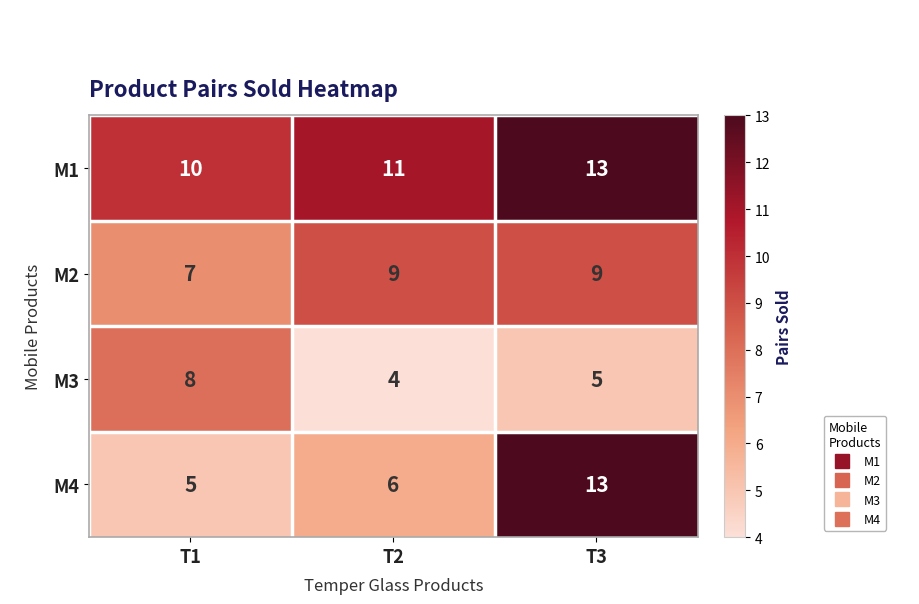

The value of M3 at T2 is 6. True or false?

False